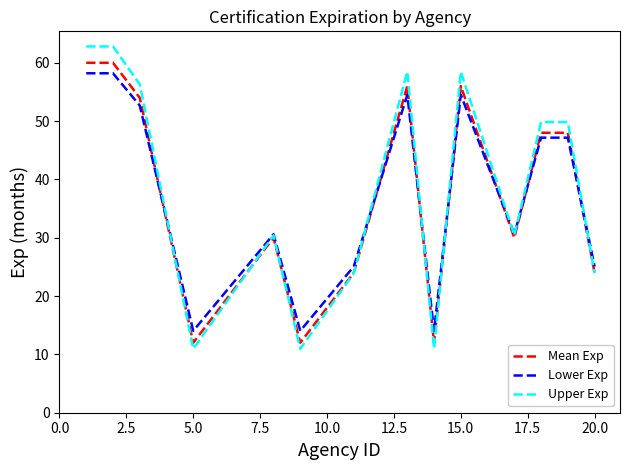

What are all the series names shown in the legend?

Mean Exp, Lower Exp, Upper Exp